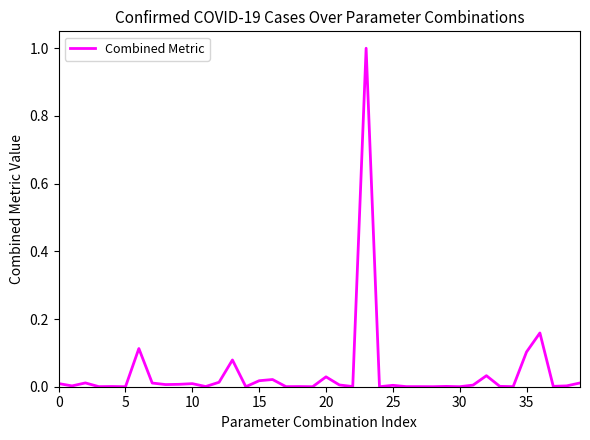

What is the greatest value displayed?

1.0